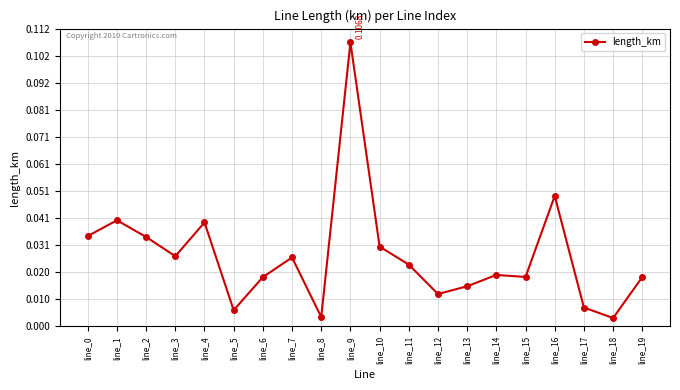

Which has a higher value, line_16 or line_15?

line_16